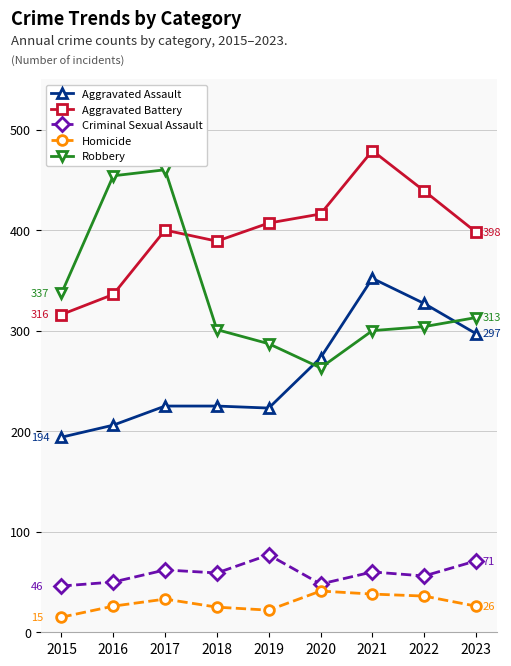

What are all the series names shown in the legend?

Aggravated Assault, Aggravated Battery, Criminal Sexual Assault, Homicide, Robbery